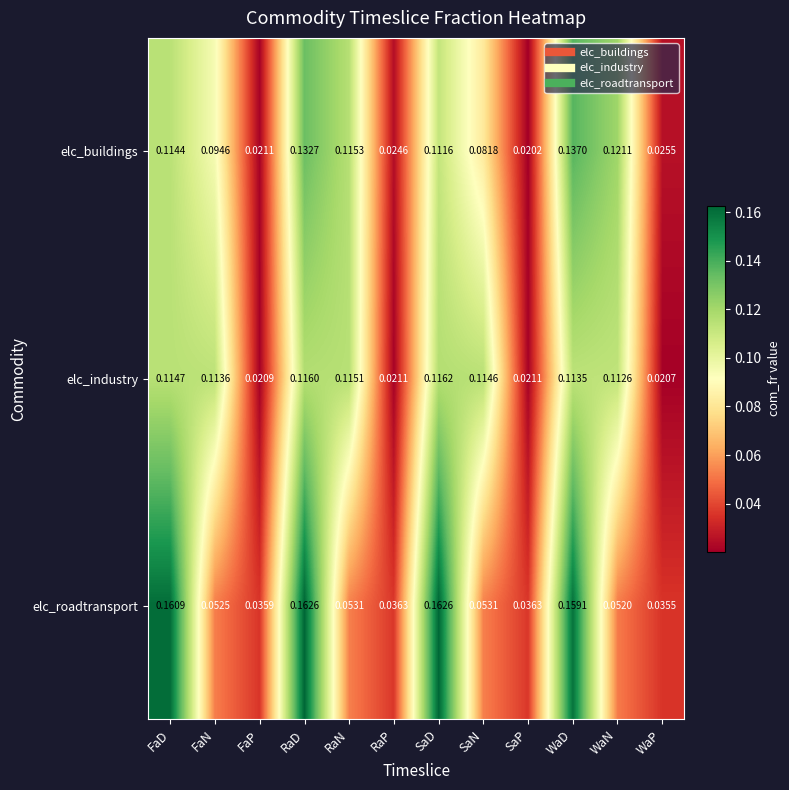

At how many categories does at least one series exceed 0?

12